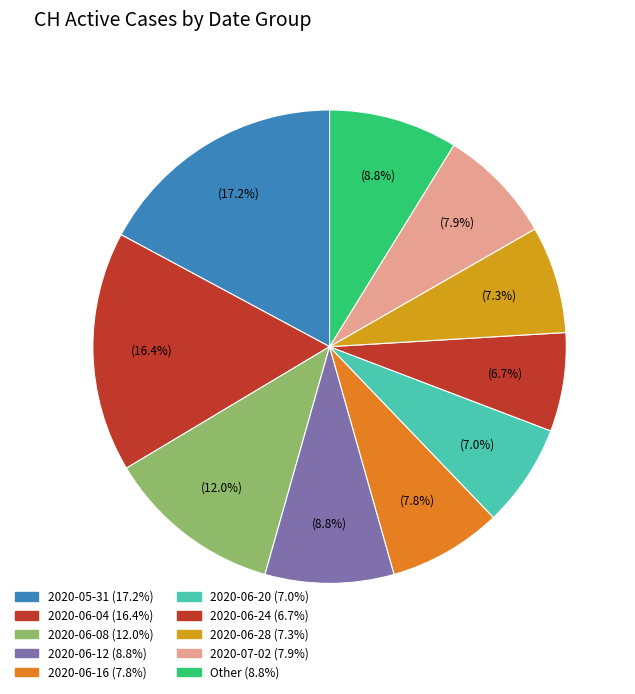

How many slices are in this pie chart?

10